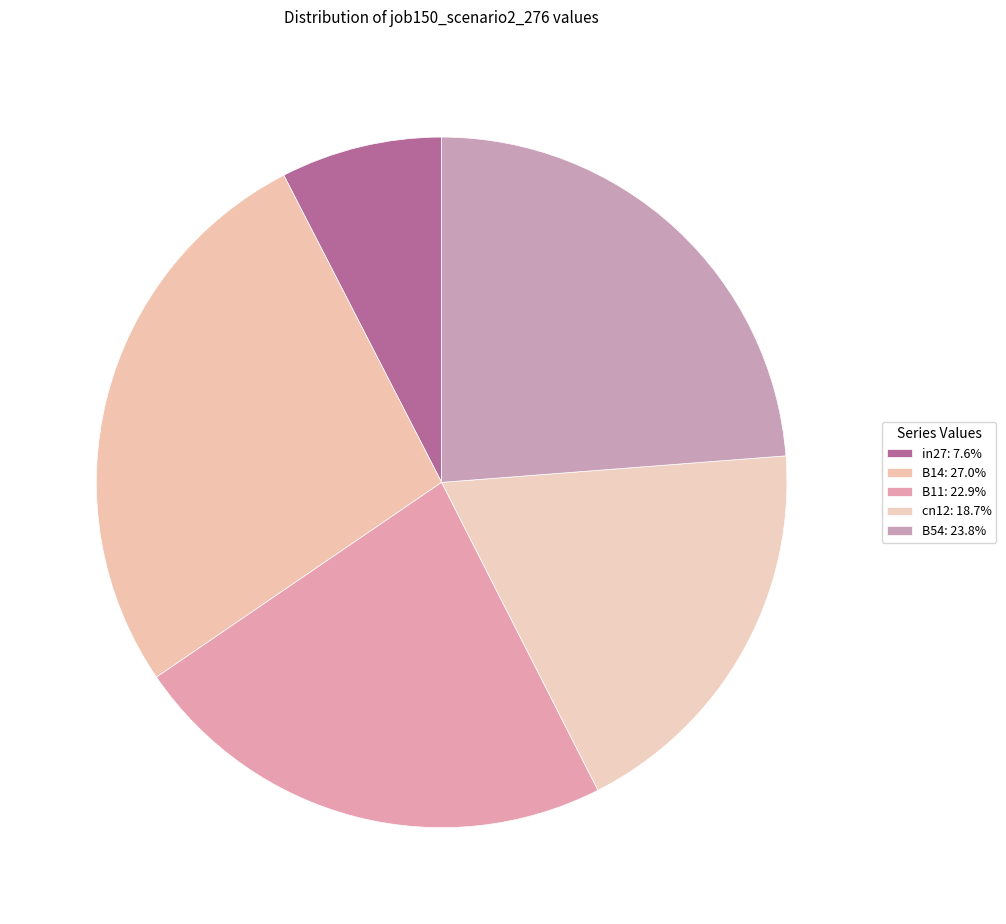

How much of the chart is everything except B11?

77.1%